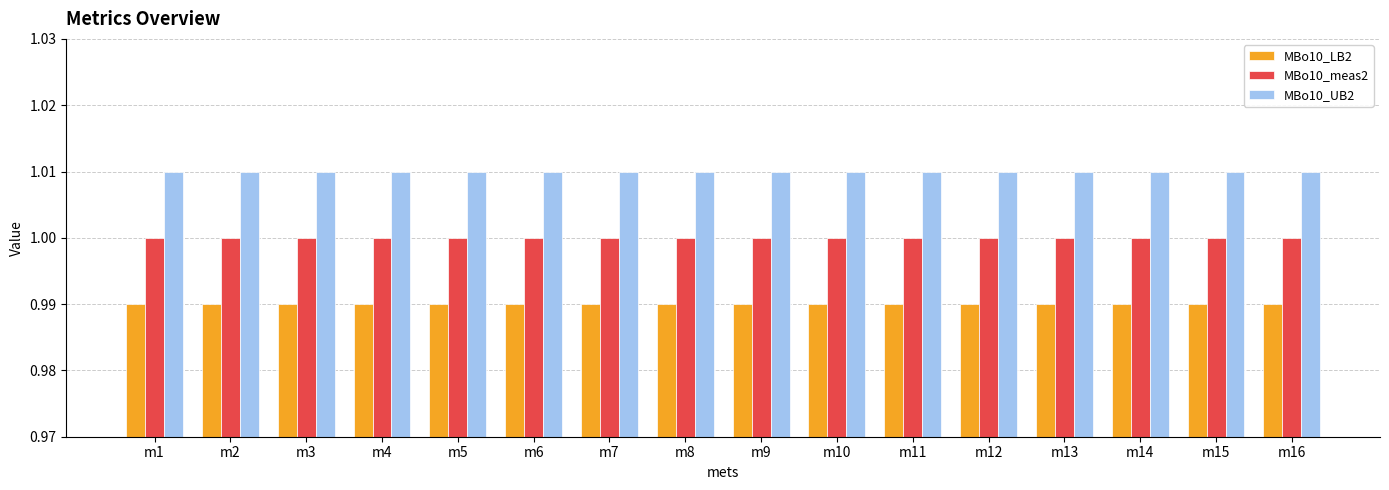

What are all the series names shown in the legend?

MBo10_LB2, MBo10_meas2, MBo10_UB2